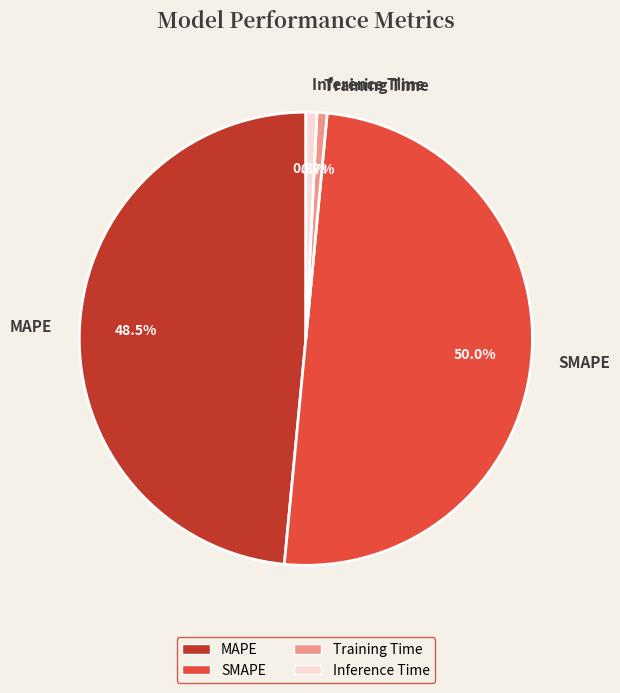

Which category accounts for the majority?

SMAPE